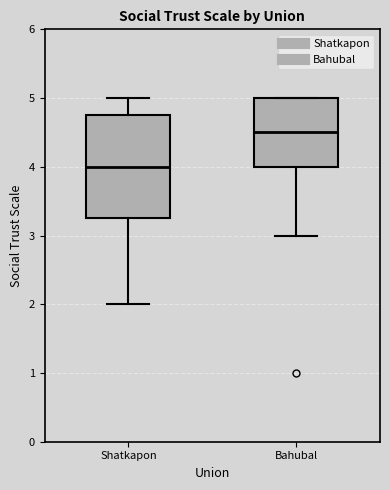

Reading left to right, transcribe this box plot: for each box, give where its median line is, the range the box spans, and where its two whiskers end, as read against the y-axis. The values are not printed on the chart, so give them approximately, as read against the axis.

Shatkapon: median 4.0, box 3.3 to 4.8, whiskers 2.0 to 5.0
Bahubal: median 4.5, box 4.0 to 5.0, whiskers 3.0 to 5.0